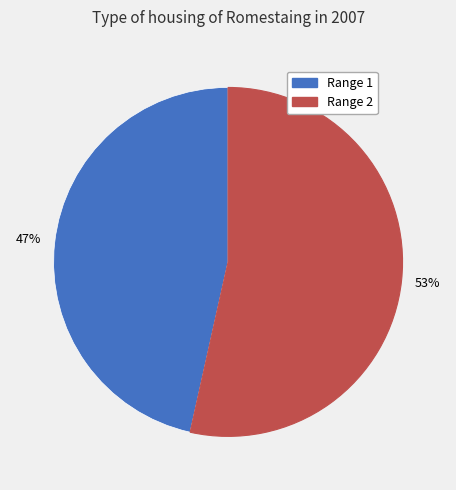

Is there a majority slice in this chart?

Yes